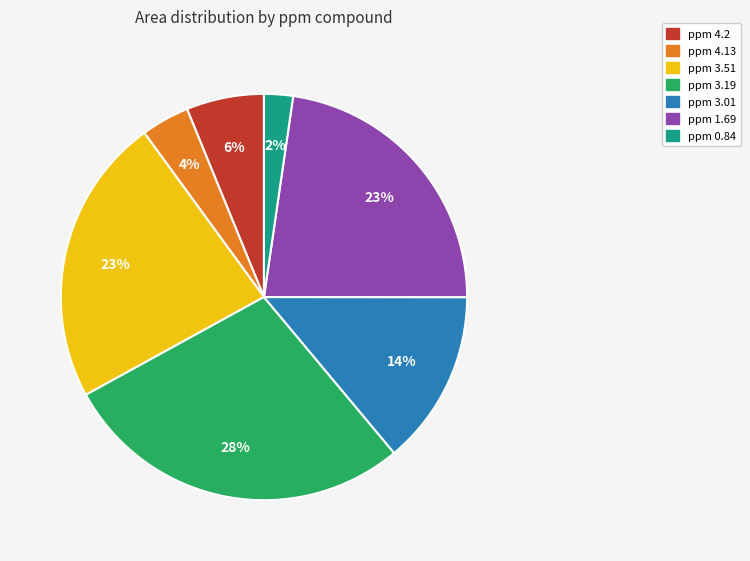

Is there a majority slice in this chart?

No